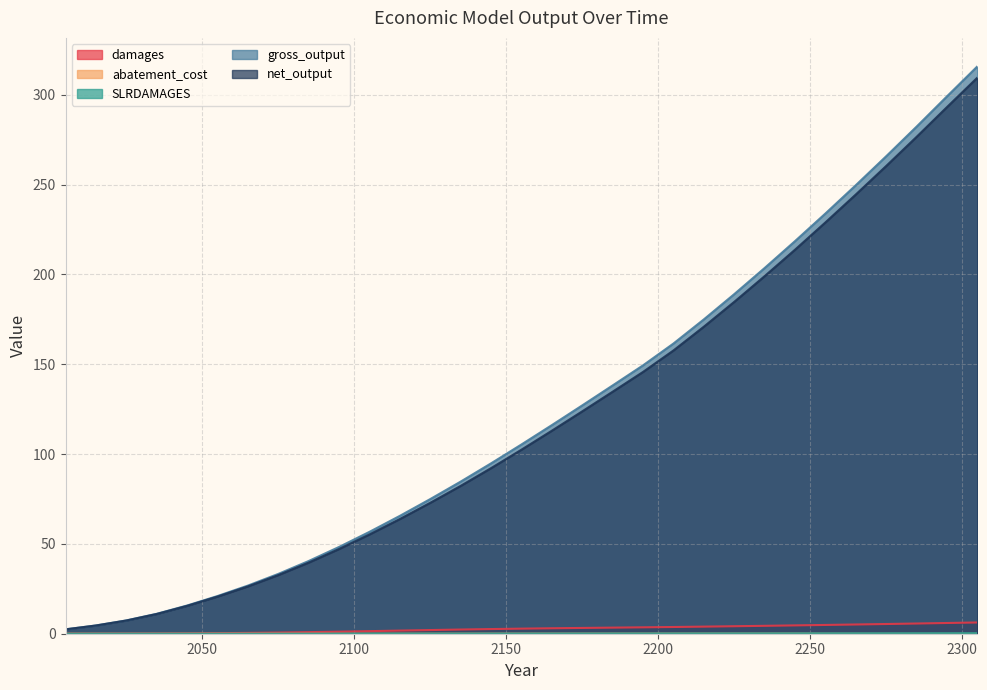

Reading left to right, list all the values displayed in this chart.

damages: 0.0	0.0	0.1	0.1	0.2	0.3	0.5	0.6	0.9	1.1	1.4	1.7	2.0	2.3	2.6	2.8	3.0	3.2	3.4	3.6	3.7	3.9	4.2	4.4	4.6	4.9	5.1	5.4	5.7	6.0	6.3
abatement_cost: 0.0	0.0	0.0	0.0	0.0	0.0	0.0	0.0	0.0	0.0	0.0	0.0	0.0	0.1	0.1	0.1	0.1	0.1	0.1	0.1	0.1	0.1	0.1	0.1	0.1	0.1	0.0	0.0	0.0	0.0	0.0
SLRDAMAGES: 0.0	0.0	0.0	0.0	0.0	0.0	0.0	0.0	0.0	0.0	0.0	0.0	0.1	0.1	0.1	0.1	0.1	0.1	0.1	0.1	0.2	0.2	0.2	0.2	0.2	0.2	0.3	0.3	0.3	0.3	0.3
gross_output: 2.4	4.6	7.4	11.1	15.7	21.0	26.8	33.3	40.5	48.3	56.7	65.6	75.0	84.7	94.8	105.4	116.1	127.1	138.2	149.4	161.5	175.0	189.0	203.6	218.6	233.9	249.7	265.8	282.3	299.2	315.9
net_output: 2.4	4.6	7.3	11.0	15.5	20.7	26.3	32.6	39.6	47.2	55.3	63.9	72.9	82.3	92.2	102.5	113.0	123.8	134.7	145.7	157.7	170.9	184.7	199.1	213.8	229.0	244.5	260.4	276.6	293.2	309.6